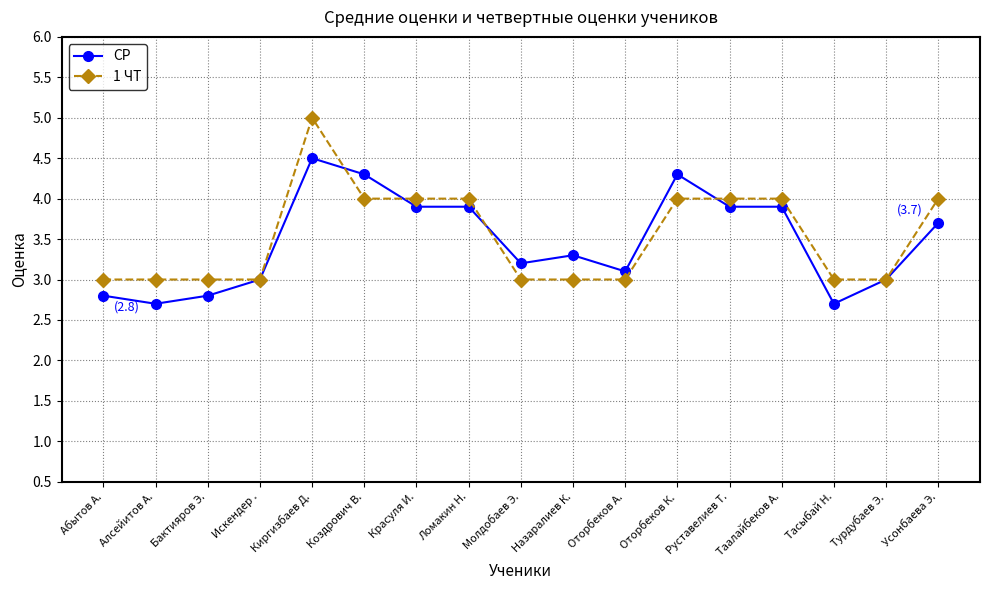

What is the approximate value of СР at Молдобаев Э.?

3.2